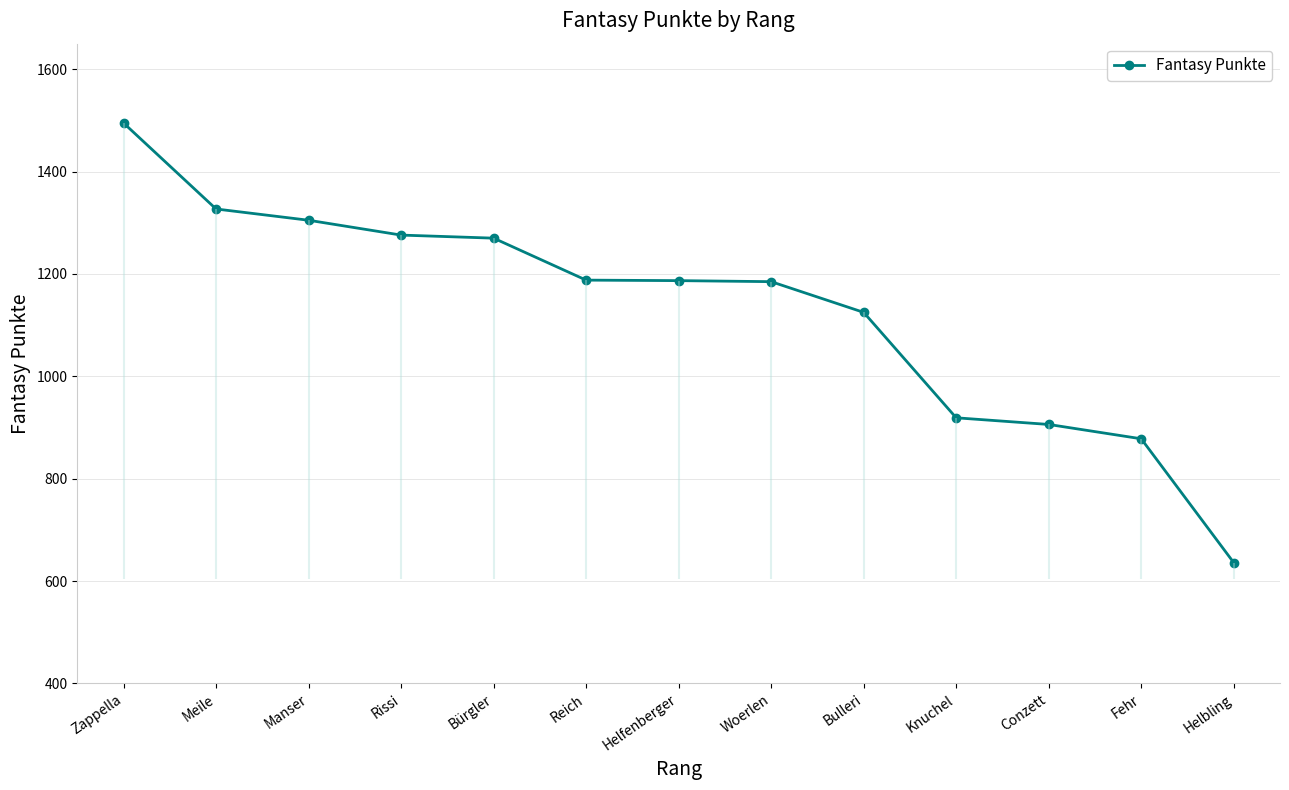

True or false: there are more than 2 points higher than both neighbors.

False